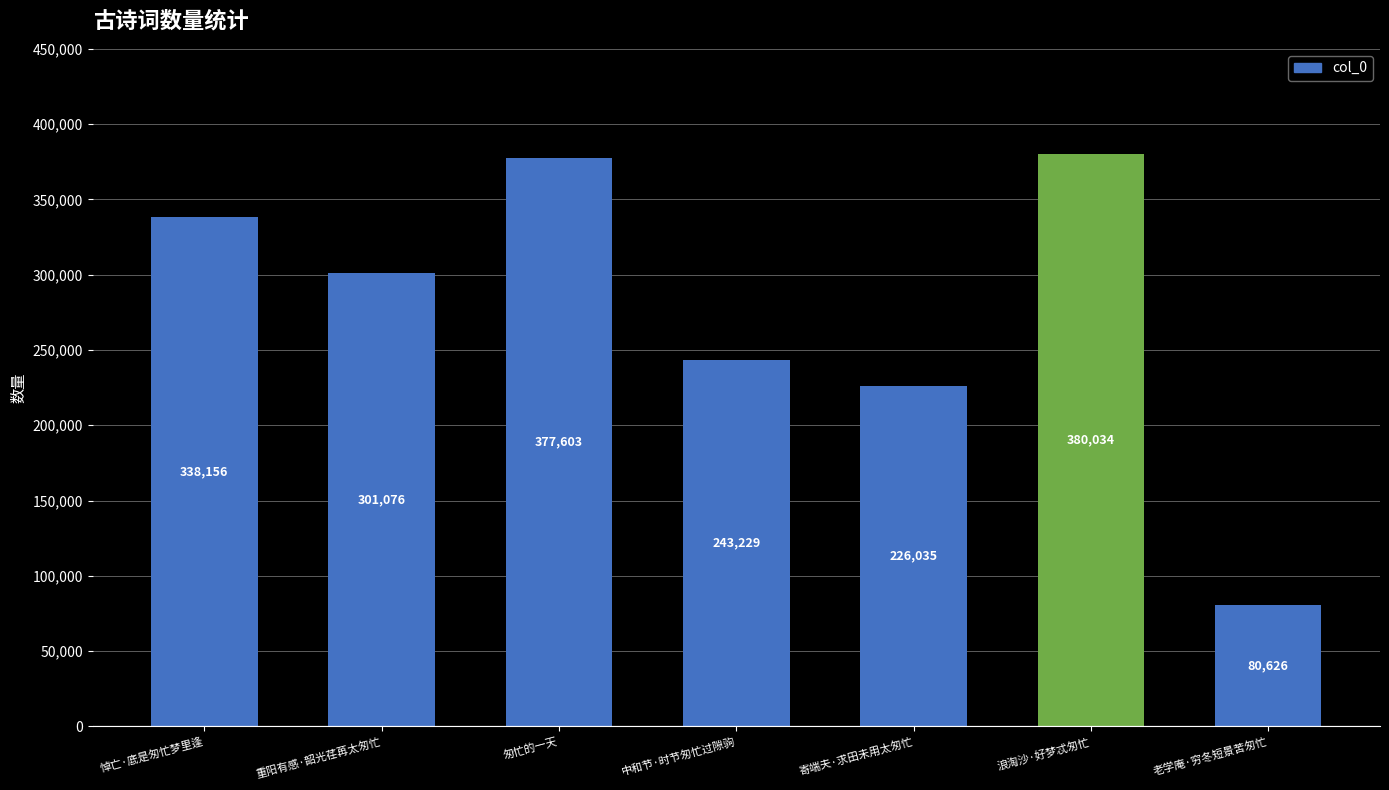

List the labels in order of value, largest first.

浪淘沙·好梦忒匆忙, 匆忙的一天, 悼亡·底是匆忙梦里逢, 重阳有感·韶光荏苒太匆忙, 中和节·时节匆忙过隙驹, 寄端夫·求田未用太匆忙, 老学庵·穷冬短景苦匆忙